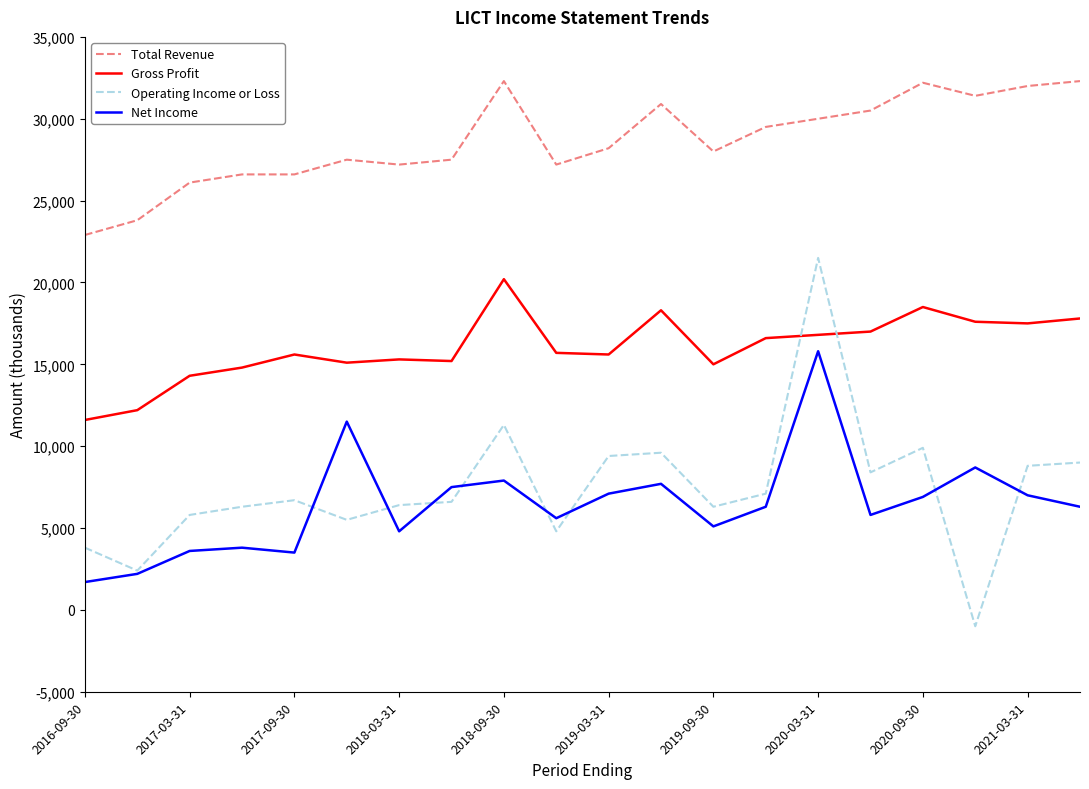

Which series has the largest total across all categories?

Total Revenue